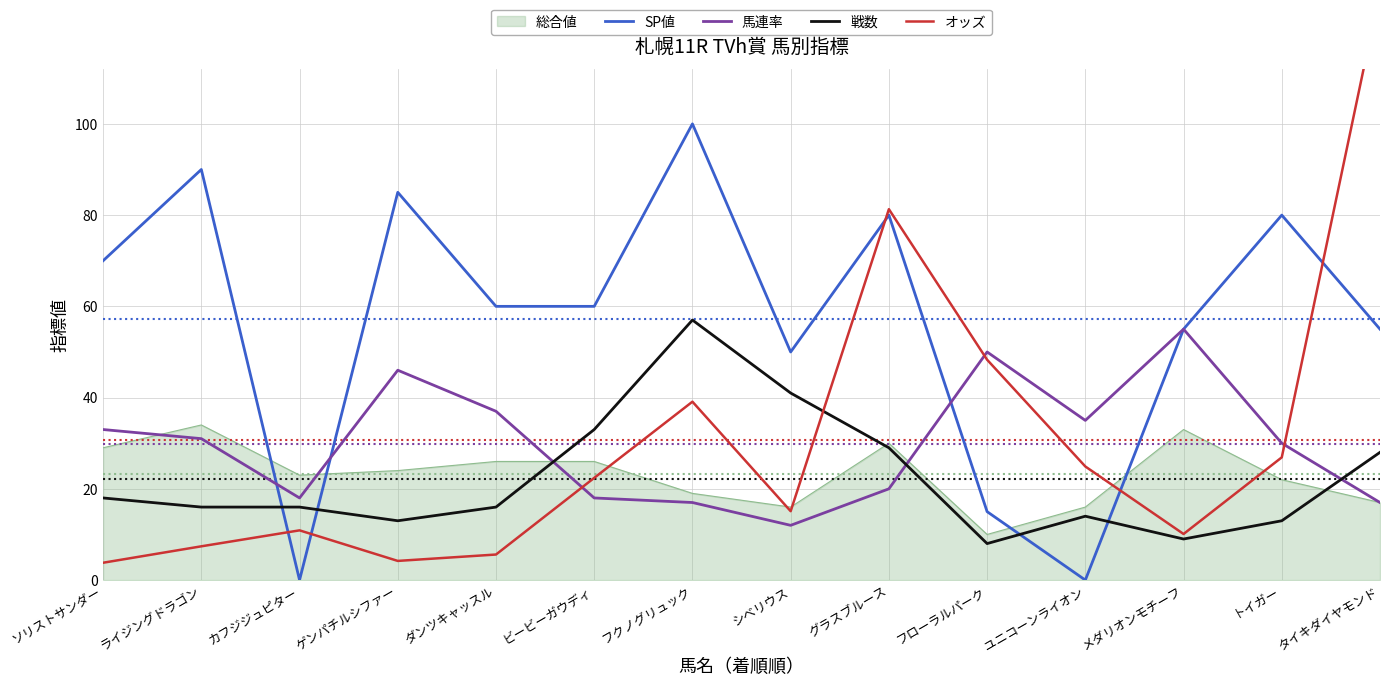

What is the label of the 14th point from the left?

タイキダイヤモンド